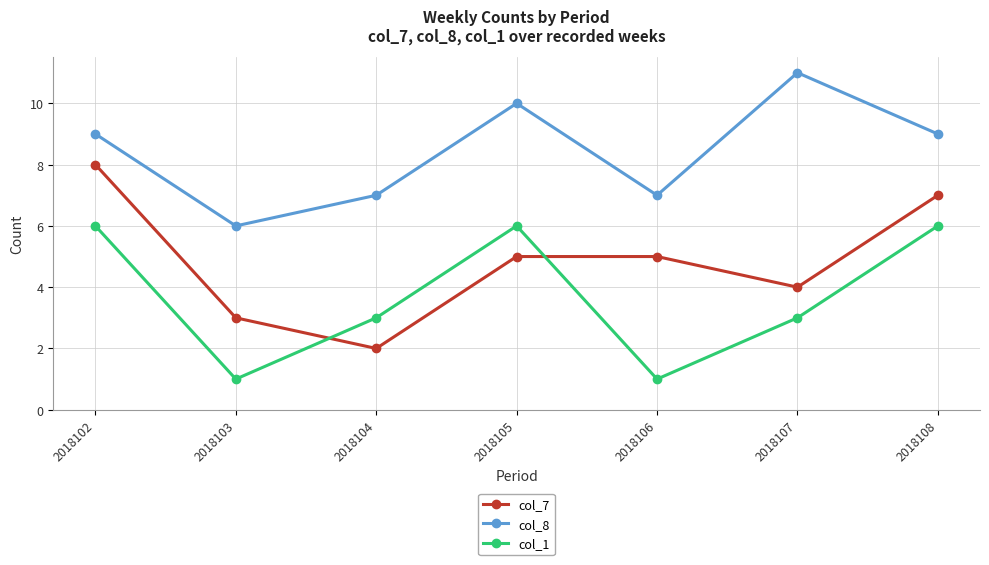

Between 2018104 and 2018106, which series saw the biggest shift?

col_7